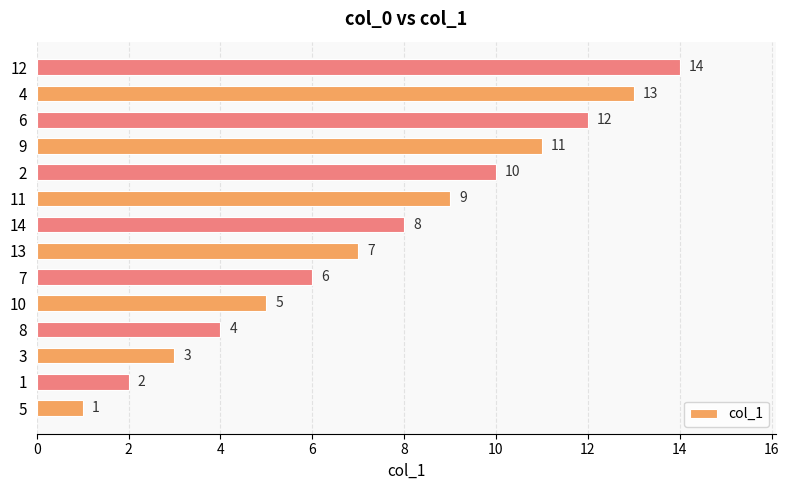

What is the maximum value shown in the chart?

14